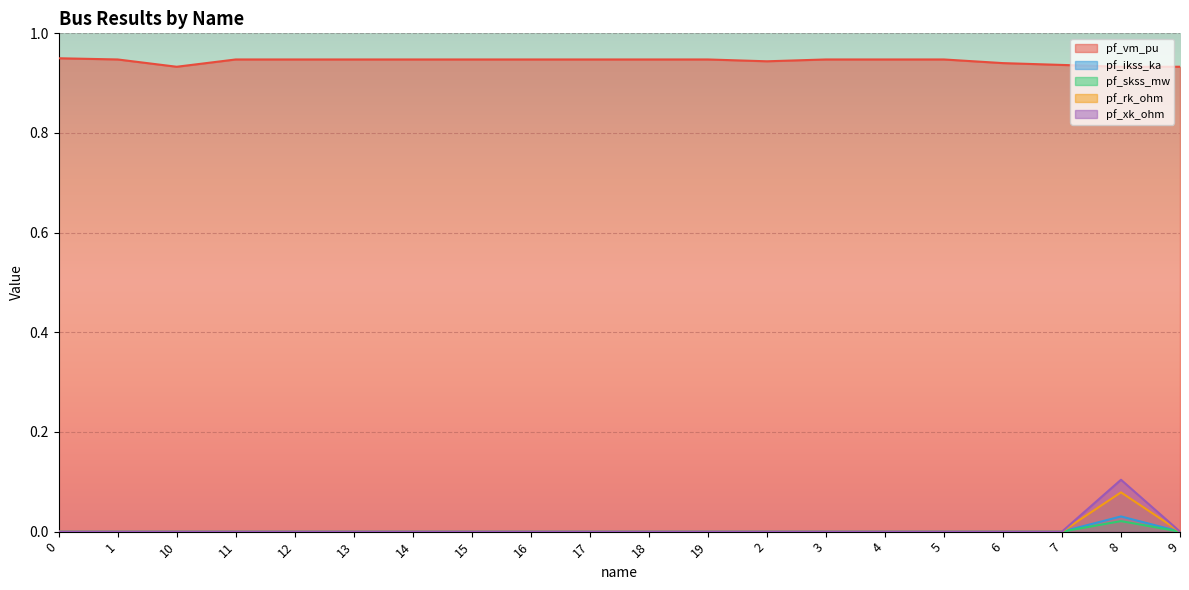

How many lines are shown in the chart?

5